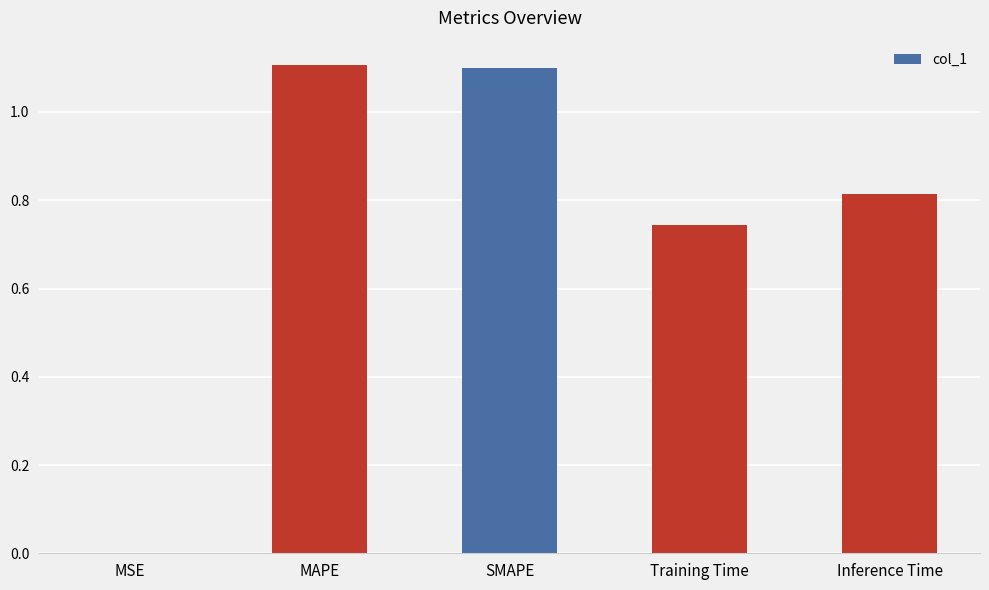

What is the ratio of the value at SMAPE to the value at MAPE?

1.0